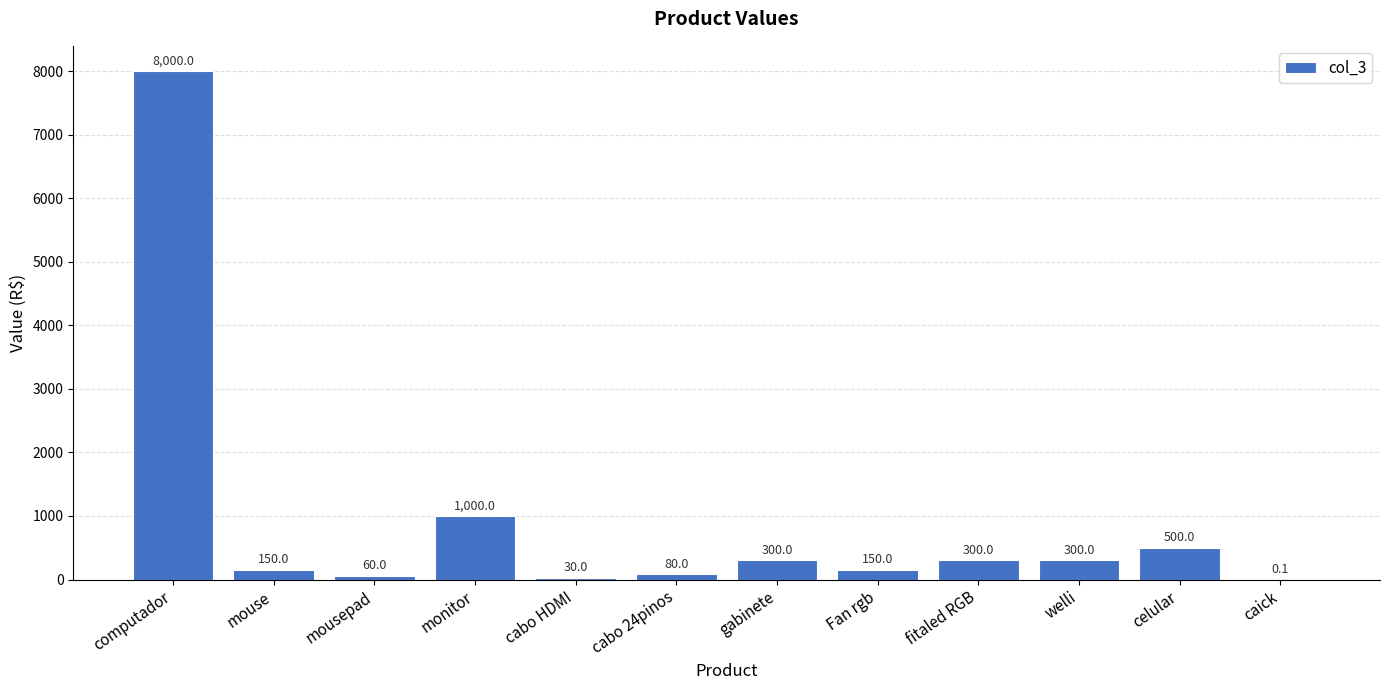

What is the average value?

905.8